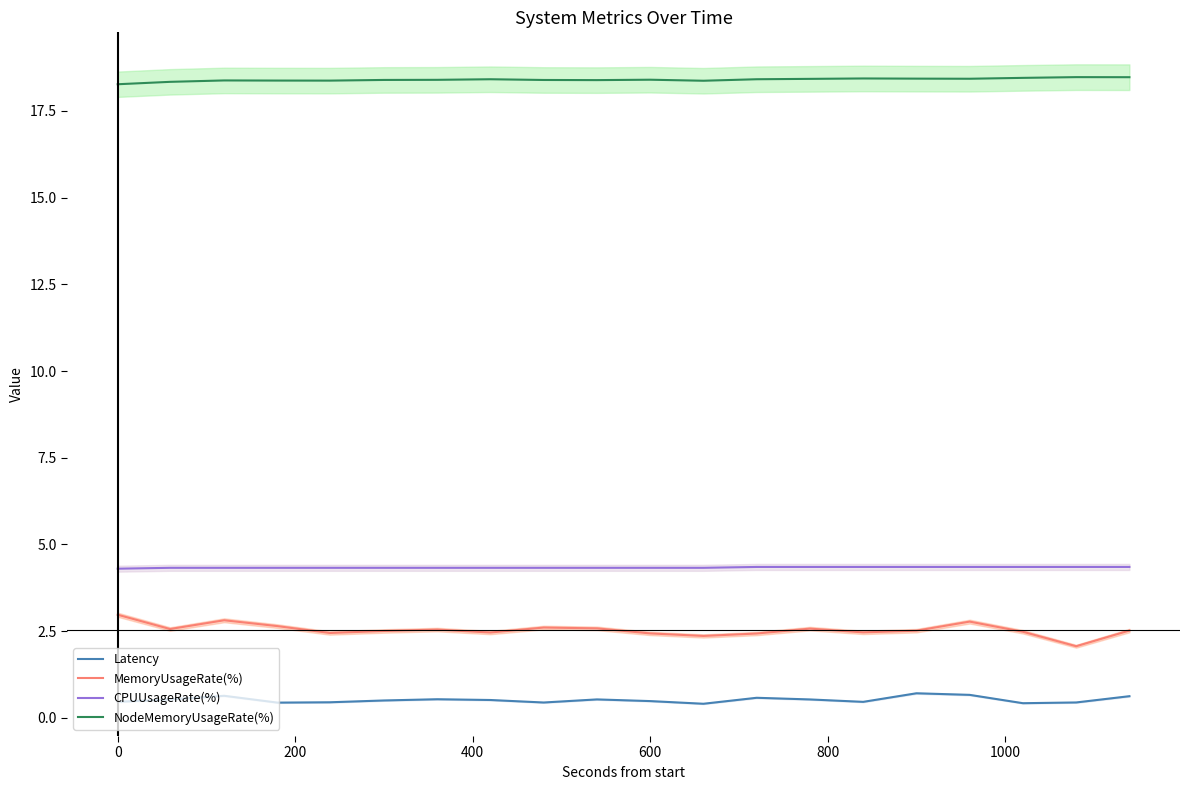

What is the average value of the CPUUsageRate(%) series?

4.3